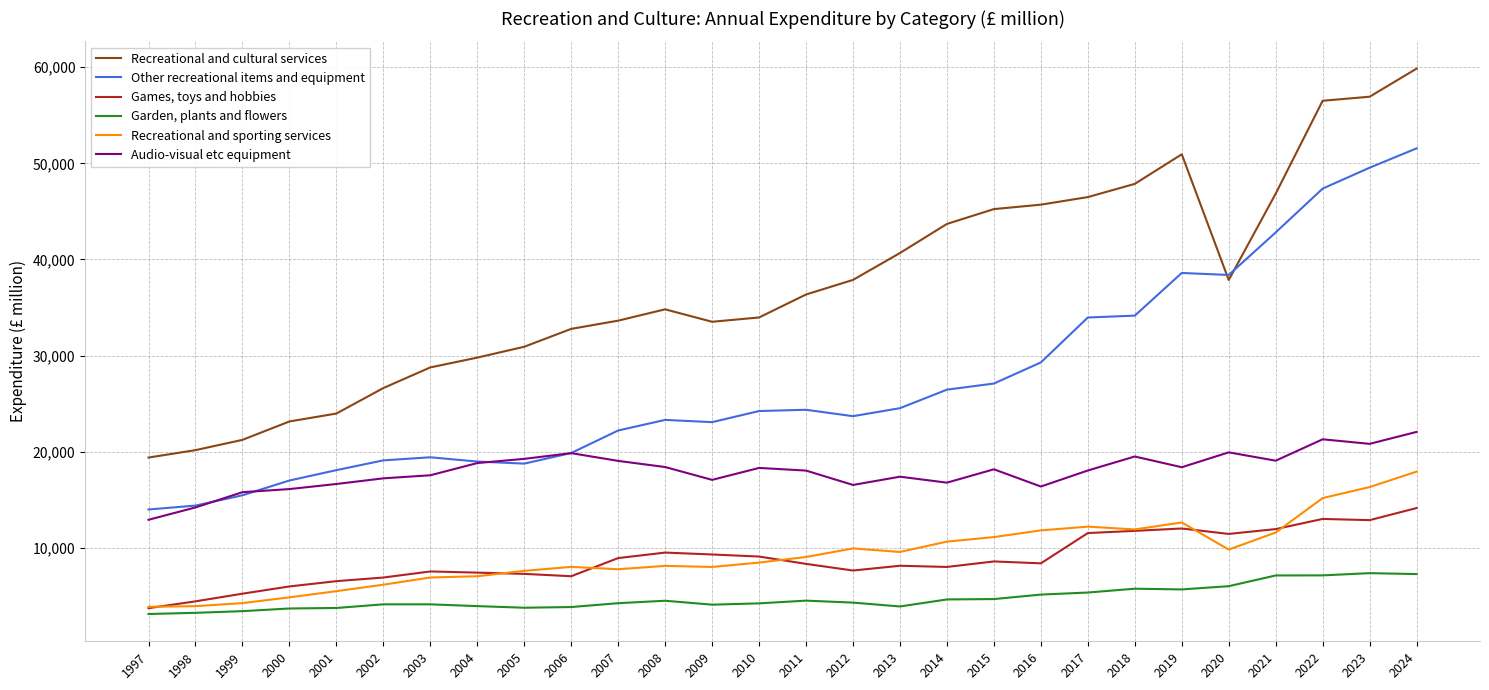

Rank the series at 2010 from lowest to highest value.

Garden, plants and flowers, Recreational and sporting services, Games, toys and hobbies, Audio-visual etc equipment, Other recreational items and equipment, Recreational and cultural services